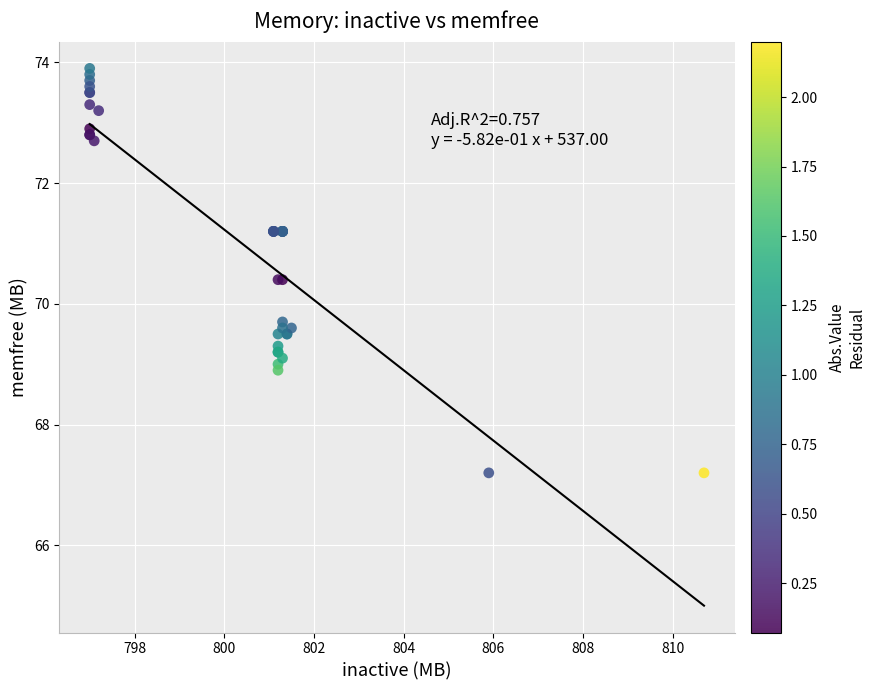

What Y value in the scatter plot is closest to 70?

69.7